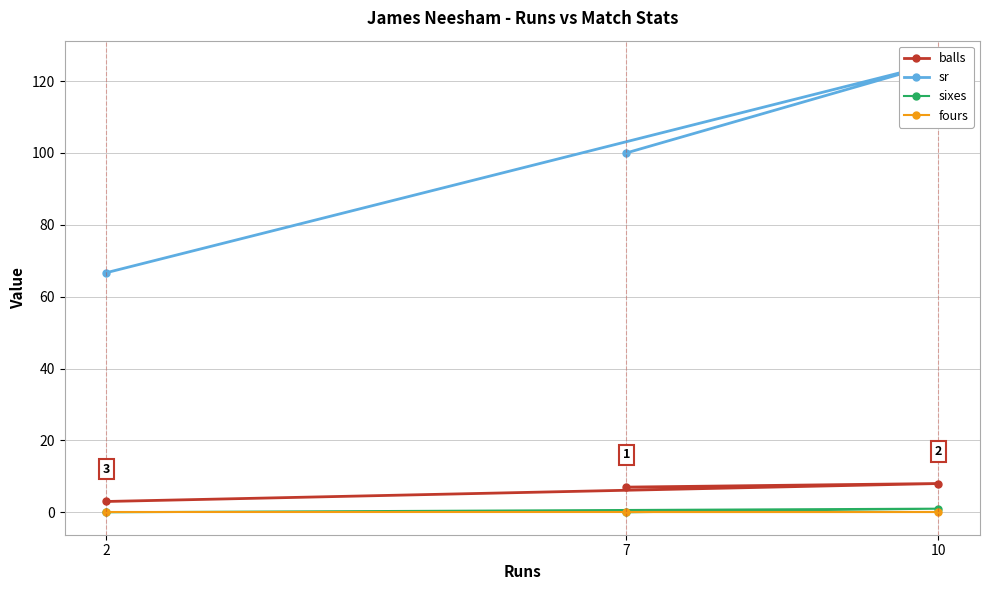

What is the minimum value for balls?

3